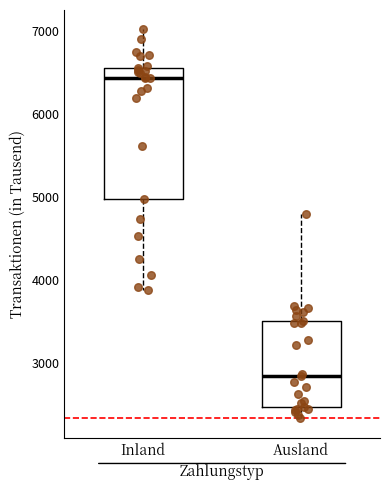

Comparing the boxes themselves (not the whiskers), which one is the tallest?

Inland